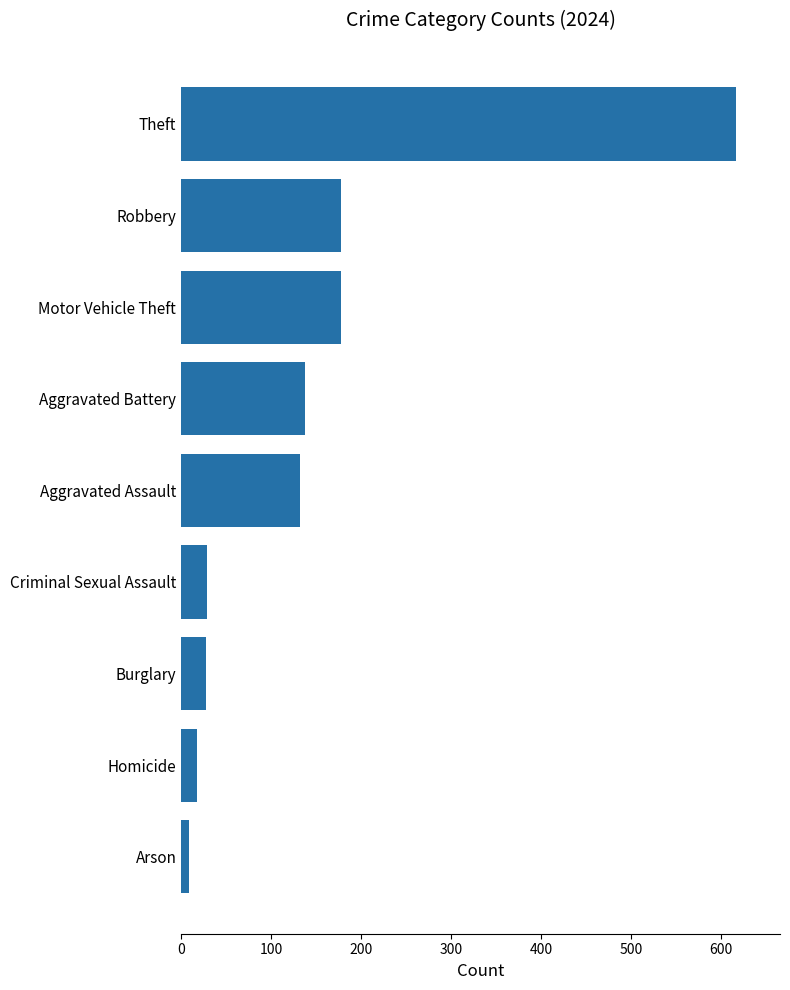

The value at Robbery is 178. True or false?

True